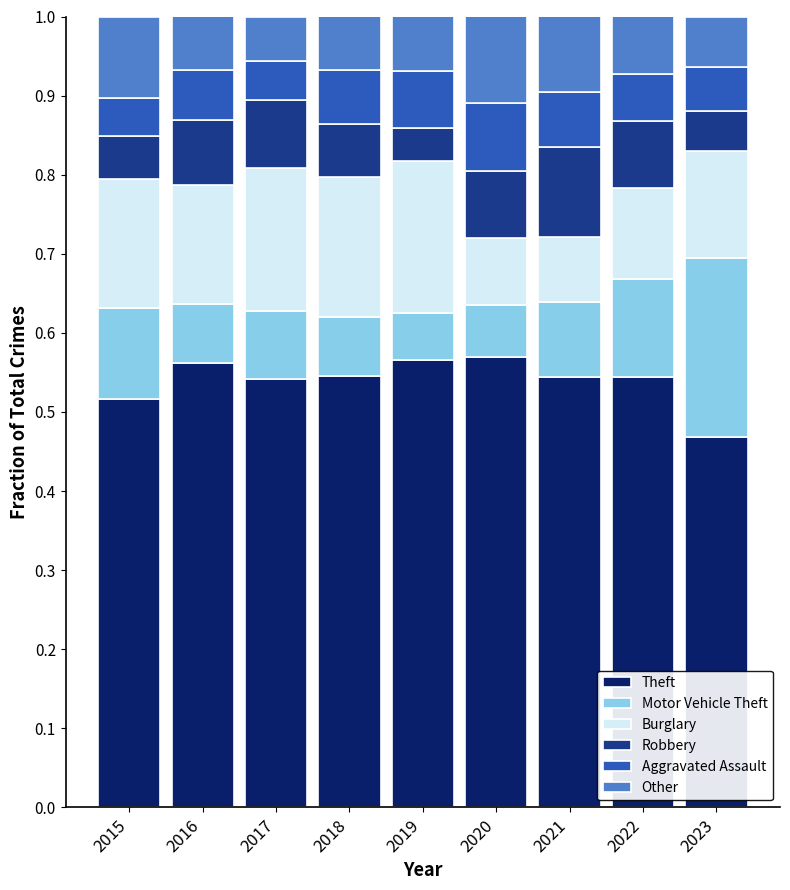

What is the total value across all series at 2020?

1.0